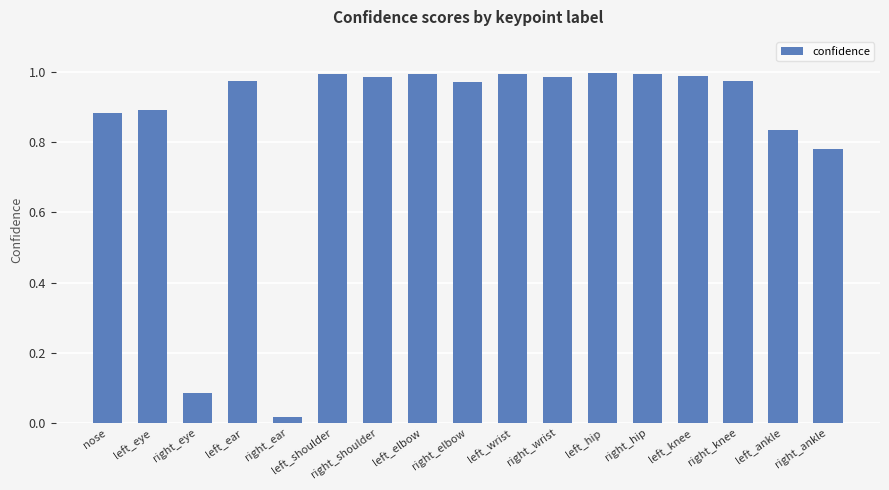

Count the number of categories in the chart.

17